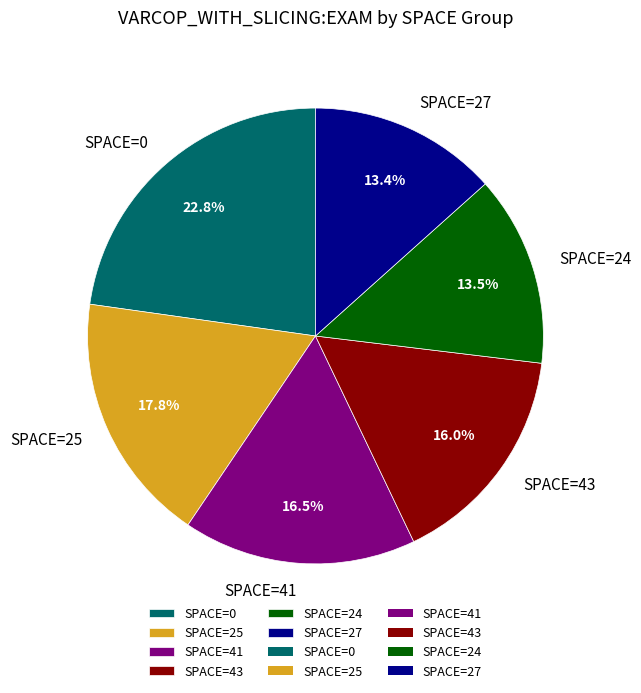

To the nearest percent, what is the difference between the largest and smallest slice percentages?

9%